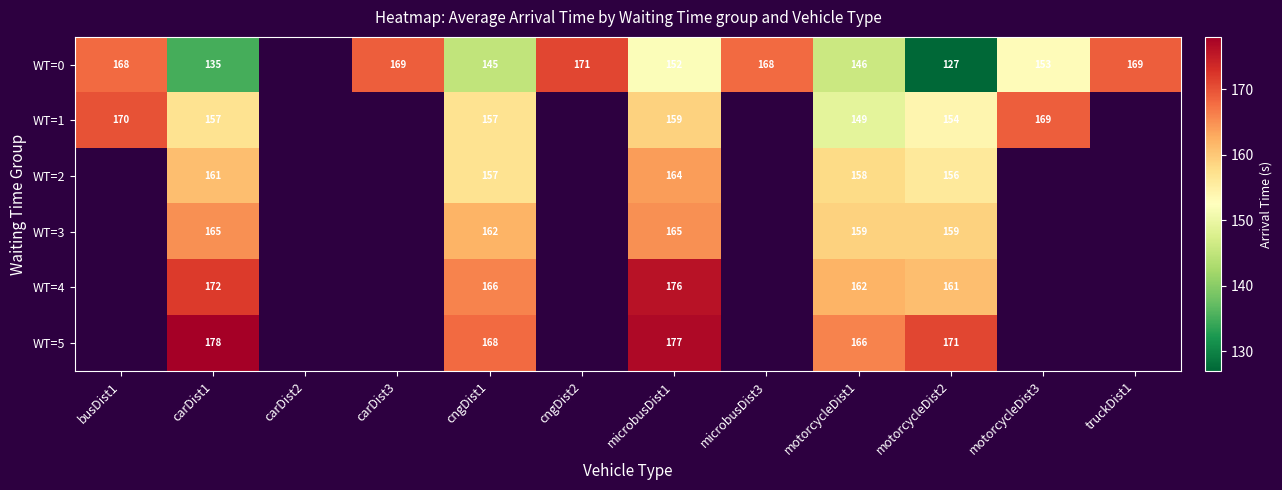

Between microbusDist1 and motorcycleDist2, which series saw the biggest shift?

WT=0